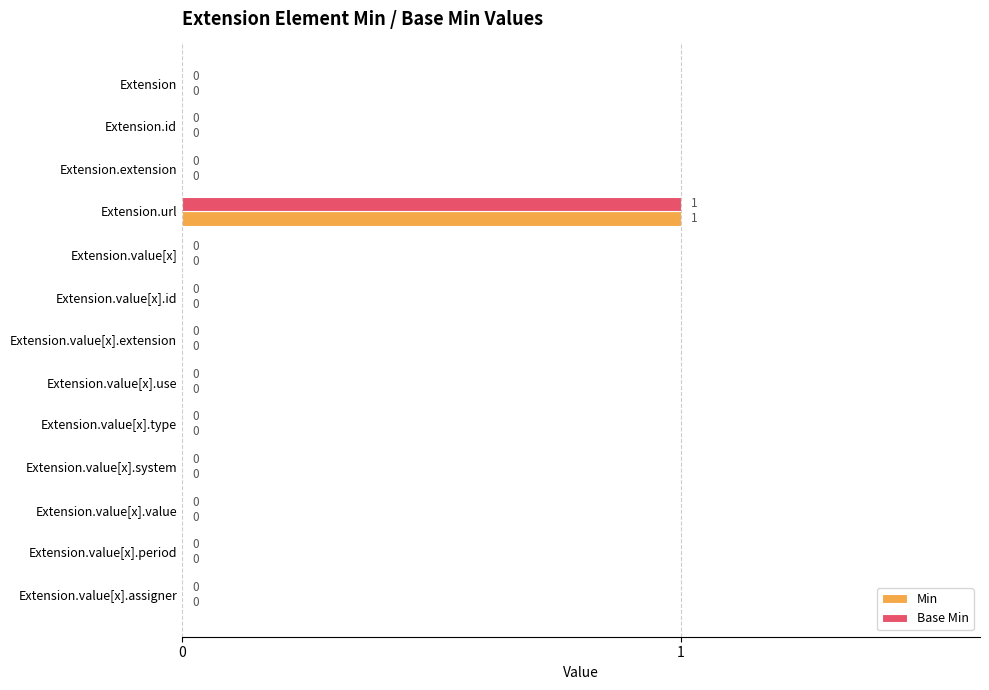

At which category is the sum across all series the highest?

Extension.url